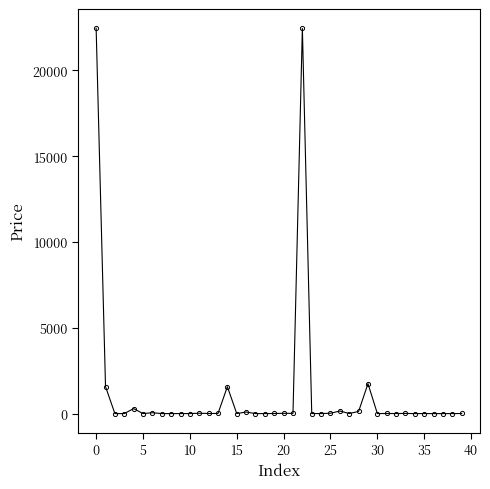

True or false: there are more than 1 points higher than both neighbors.

True